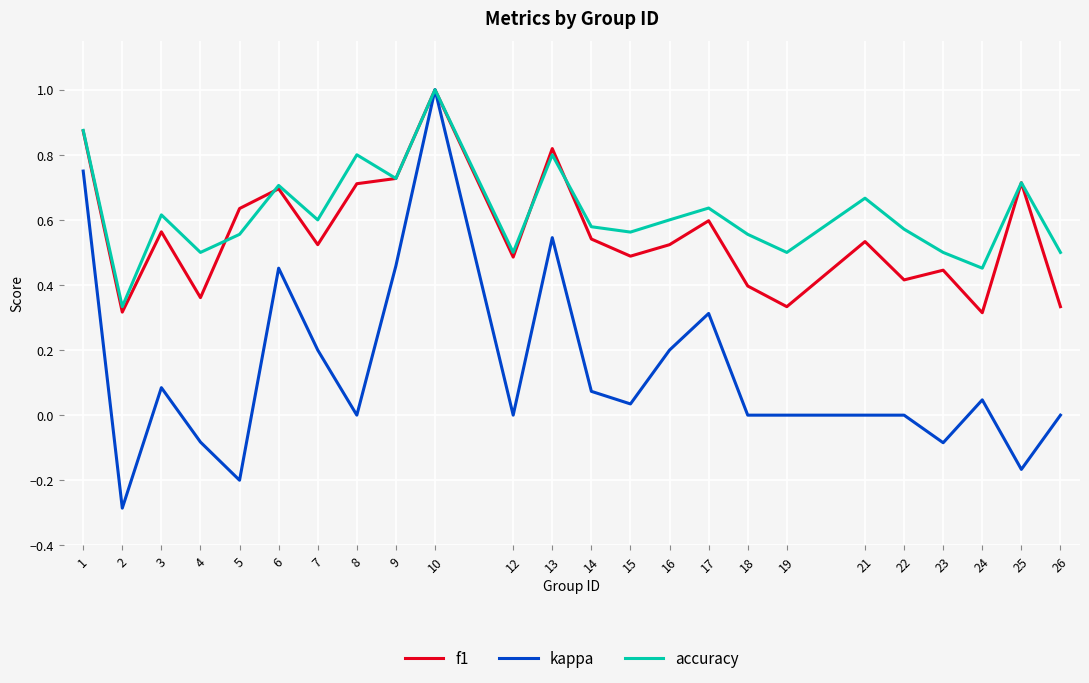

Where is the first local maximum for f1?

3